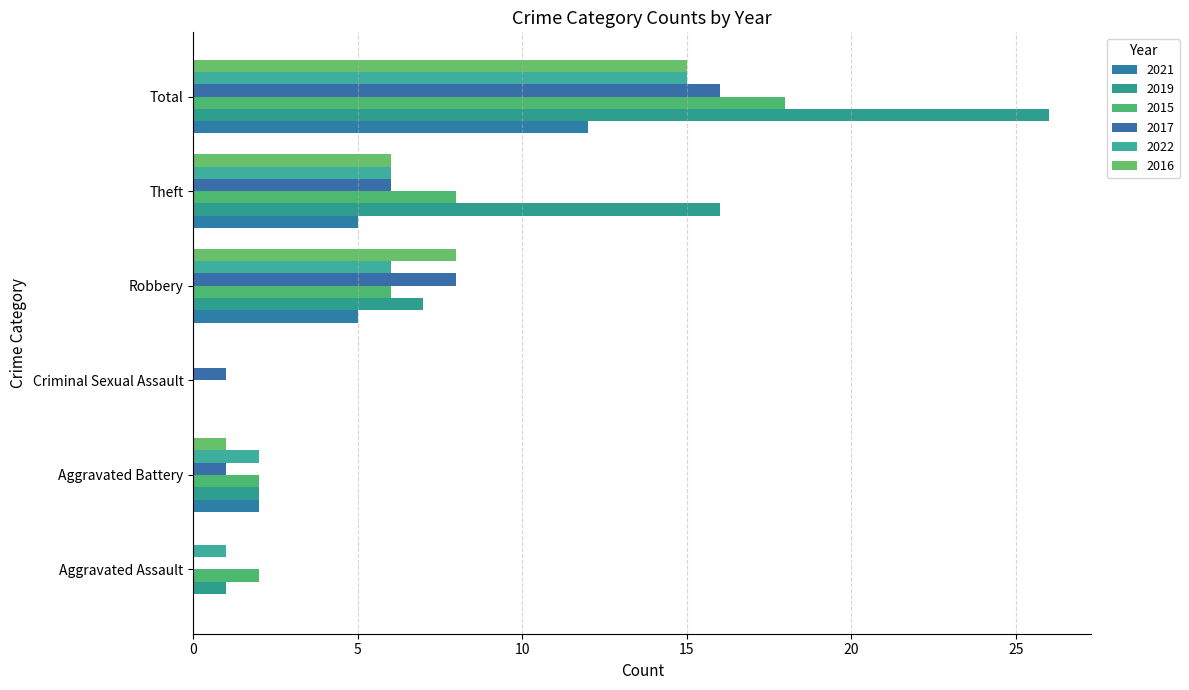

Between Aggravated Battery and Robbery, which series saw the biggest shift?

2017